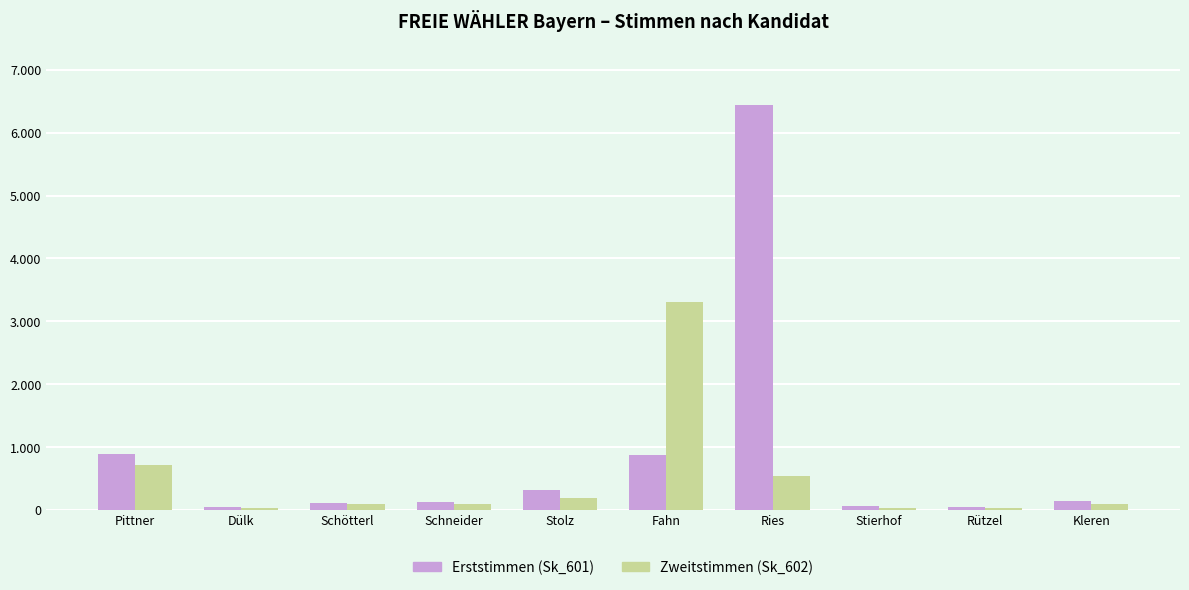

What is the label of the 3rd bar from the right?

Stierhof